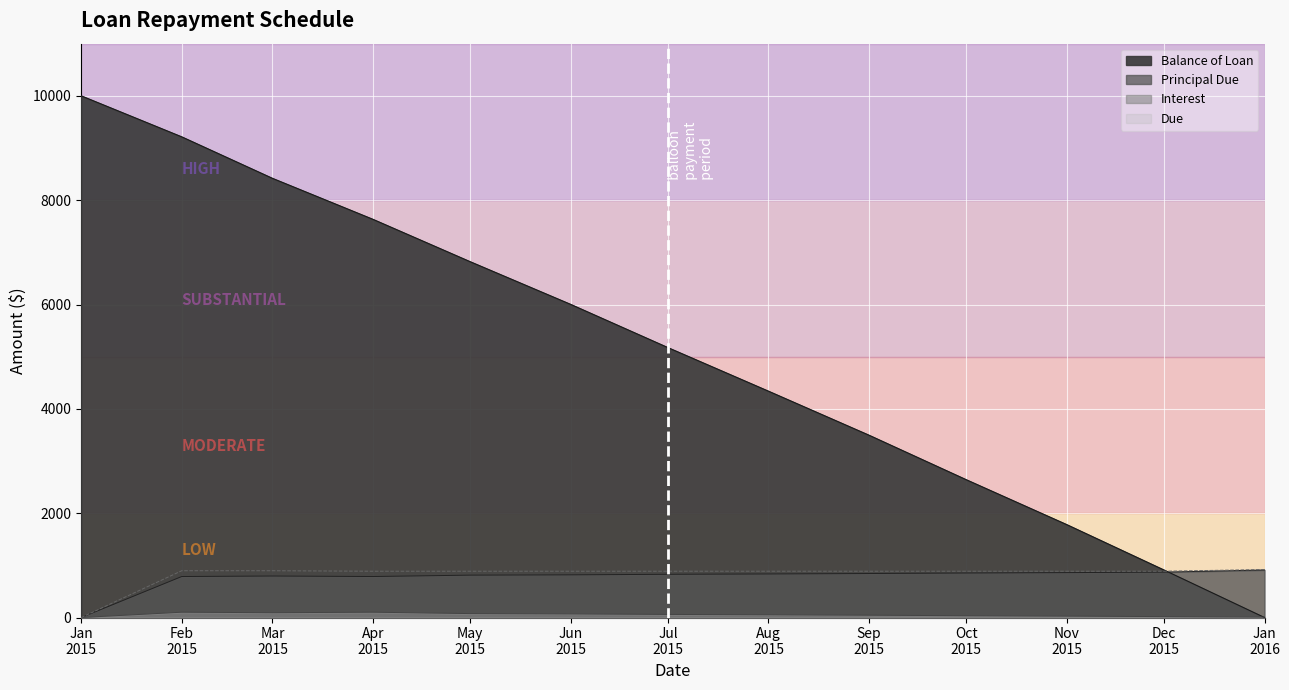

What position from the right is Mar 2015?

11